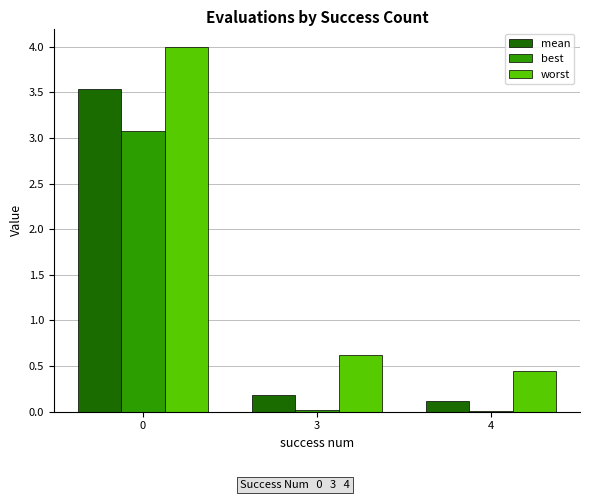

Which series has the largest total across all categories?

worst